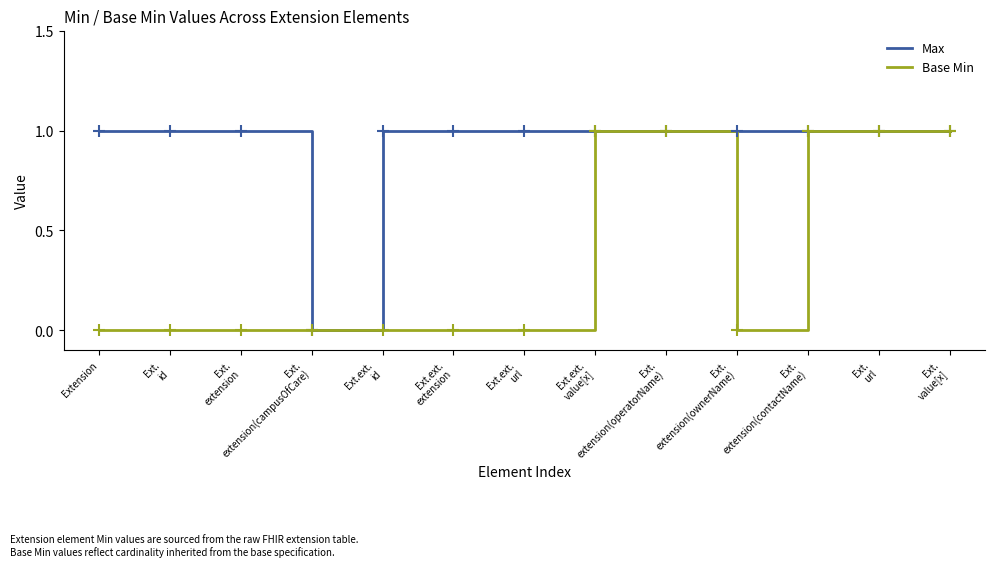

List the series in order of their overall mean, lowest first.

Base Min, Max